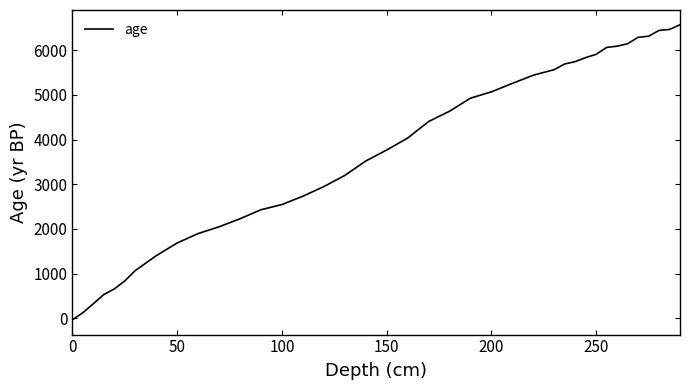

What is the maximum value shown in the chart?

6573.2